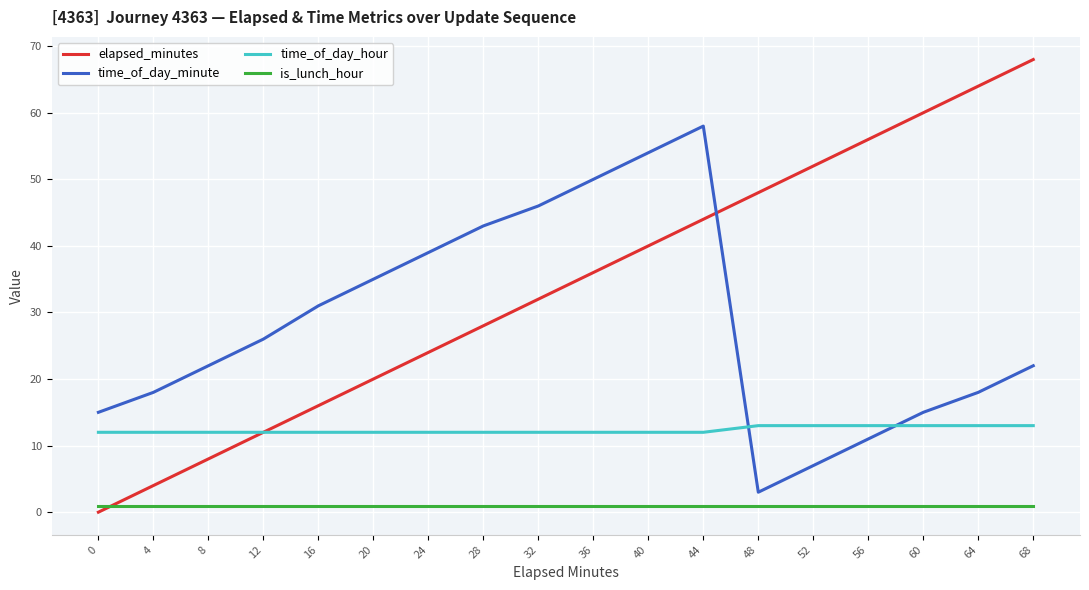

Between 48 and 64, which series saw the biggest shift?

elapsed_minutes